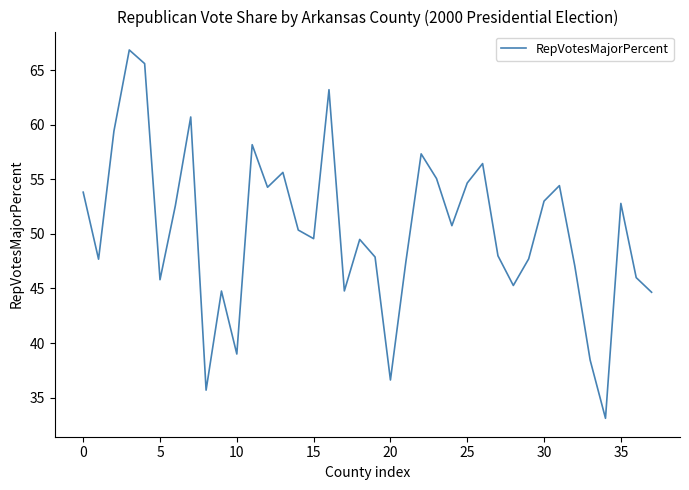

What is the minimum value shown in the chart?

33.1